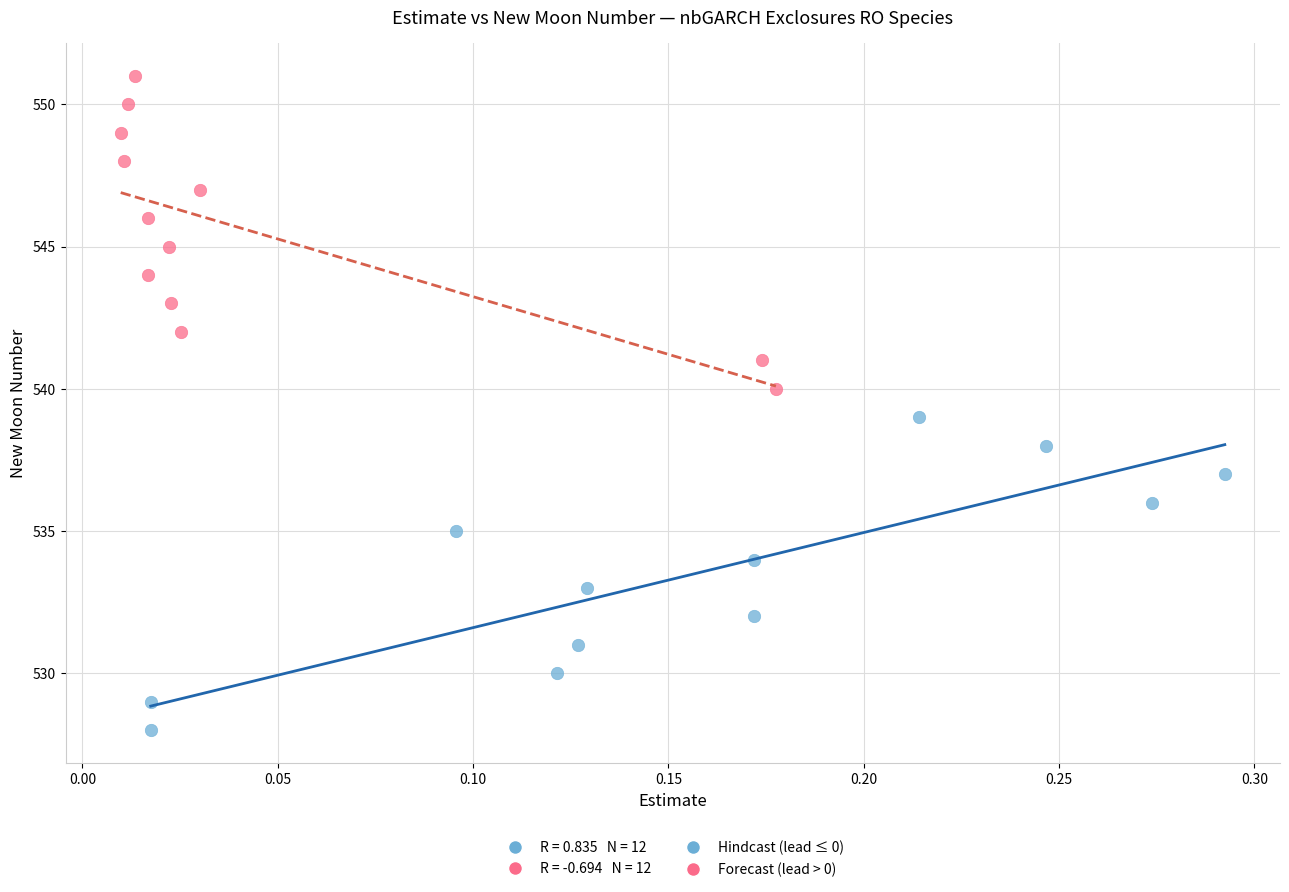

Which series reaches the maximum Y coordinate?

Forecast (lead > 0)